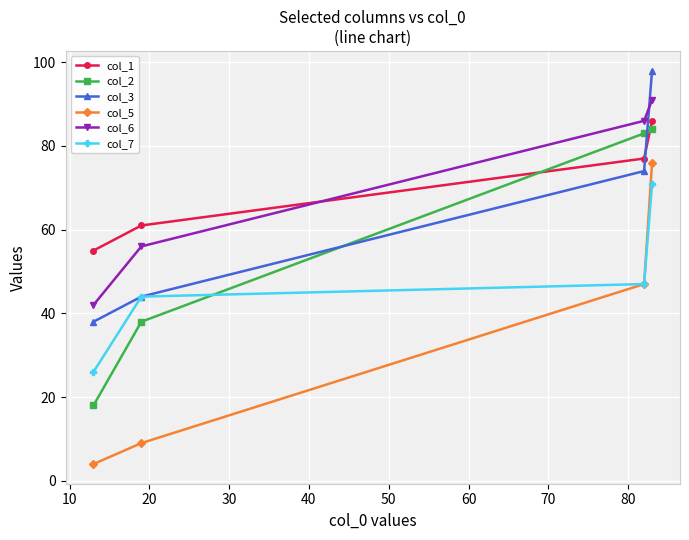

What is the value of the col_6 point at the 1st from the left?

42